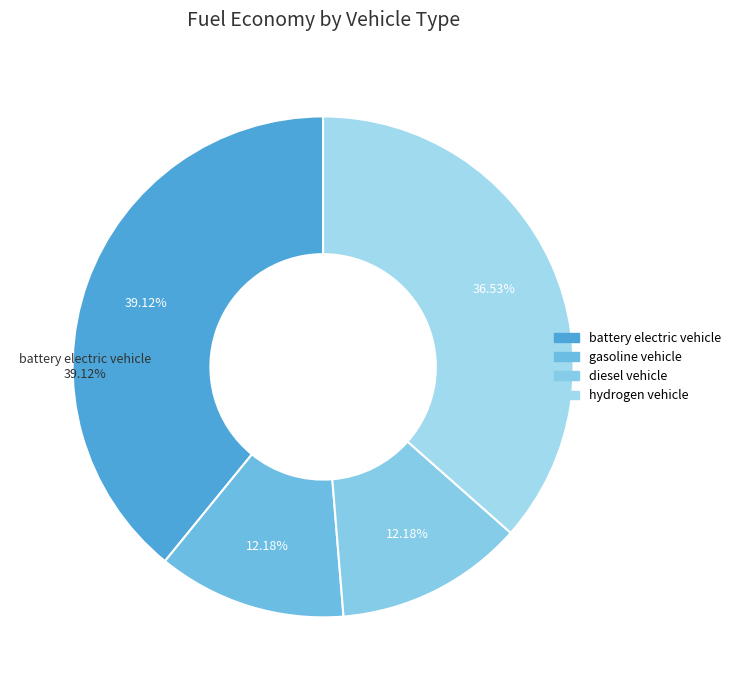

Is it true that diesel vehicle is 12% of the pie?

True